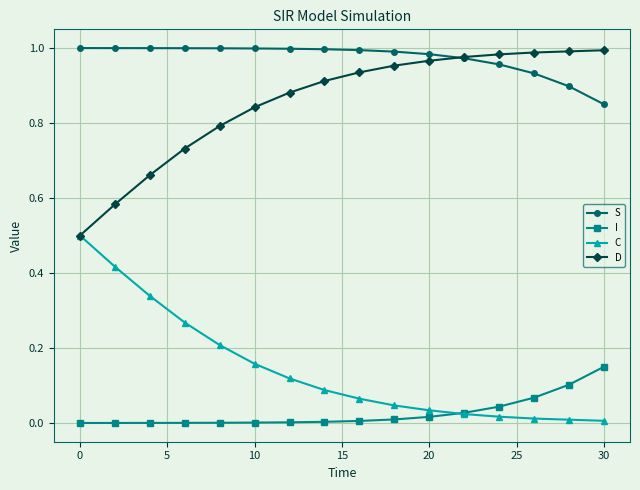

What is the minimum value for D?

0.5